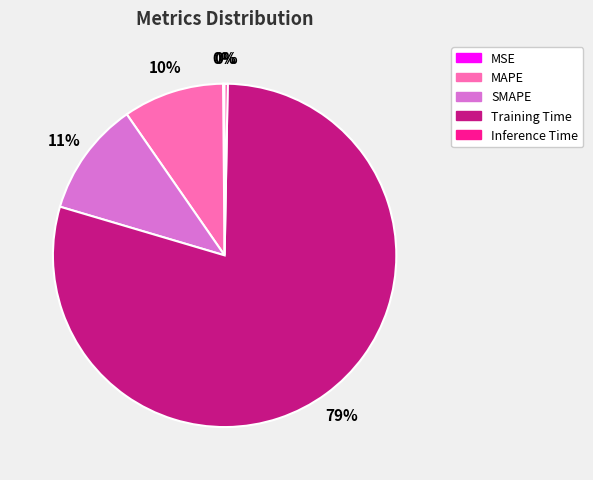

Is it true that Training Time is 79% of the pie?

True